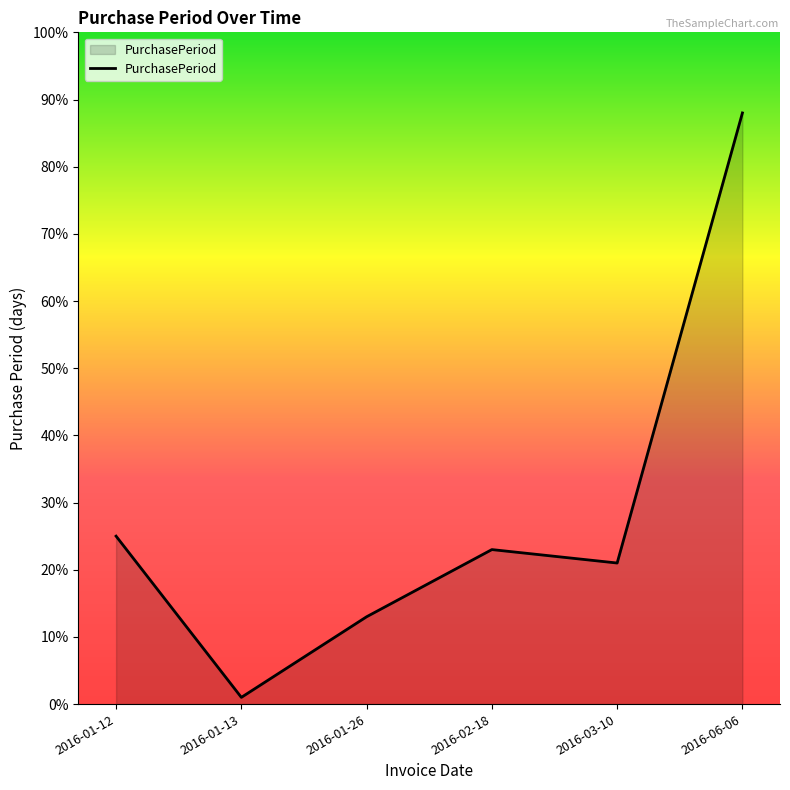

How many values are below 23?

3